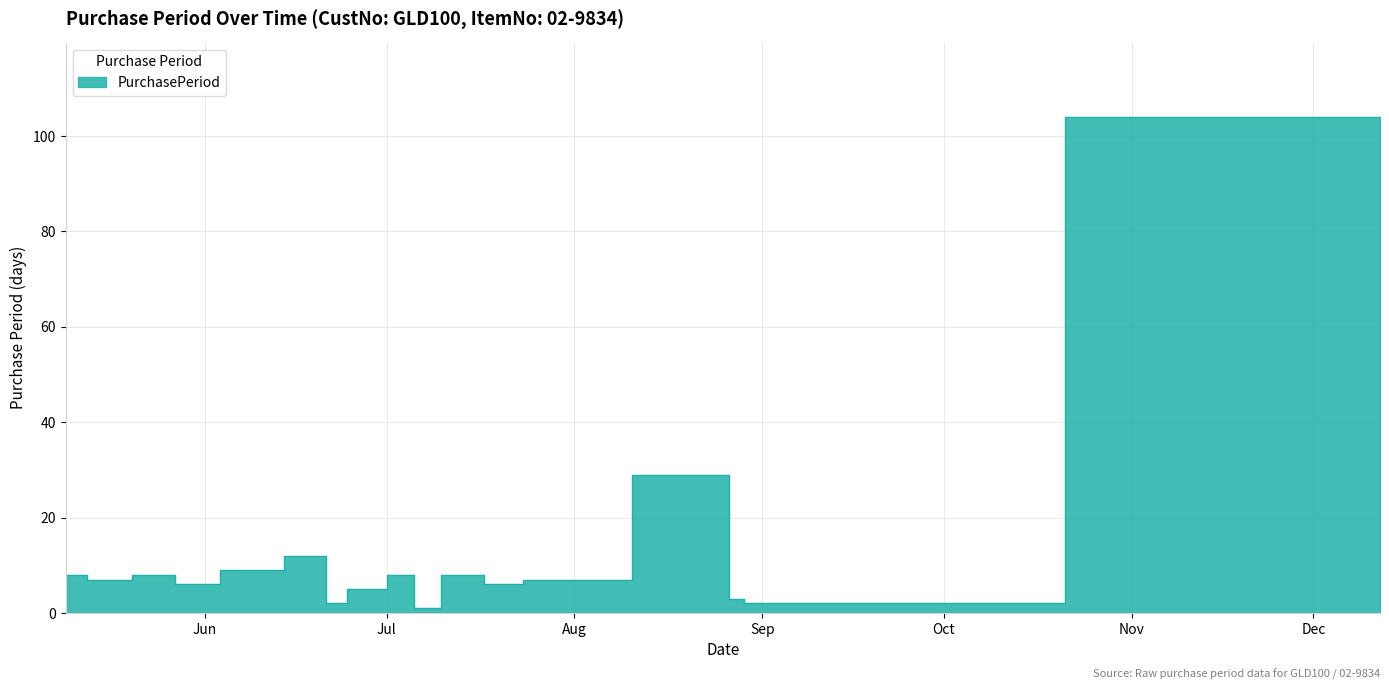

What is the average value?

13